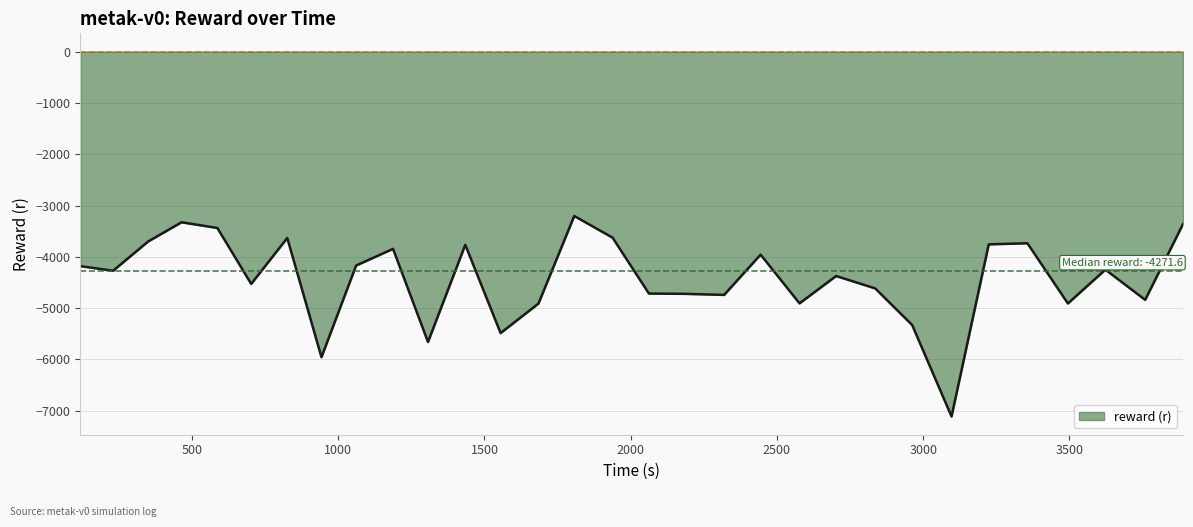

How many categories are shown in the chart?

31